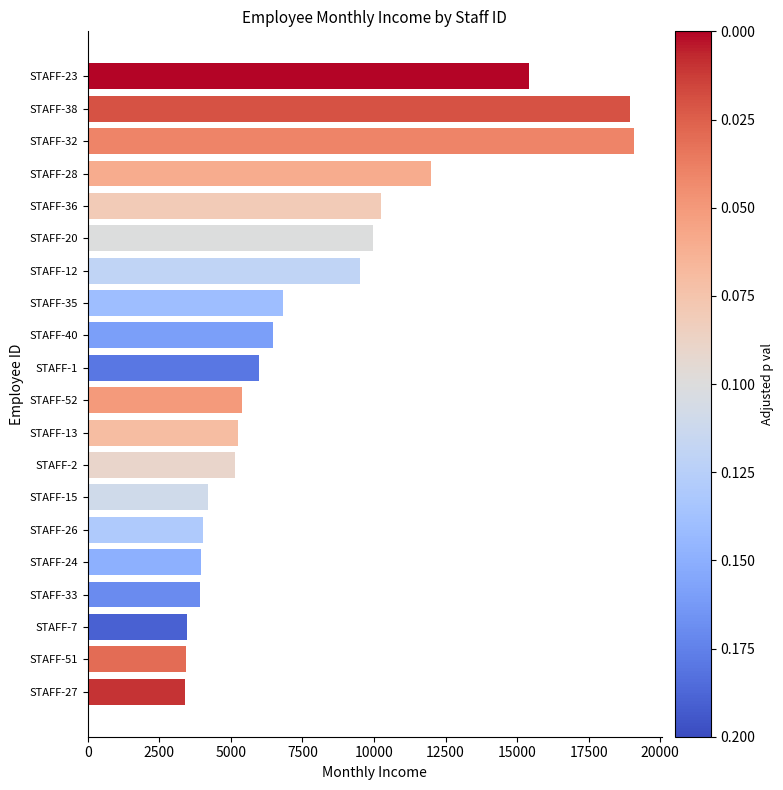

Is it true that the value at STAFF-27 is 6113?

False